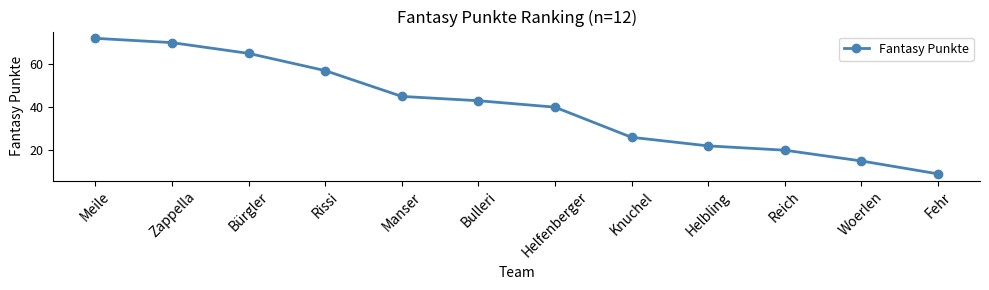

What is the sum of the values at Rissi and Helbling?

79